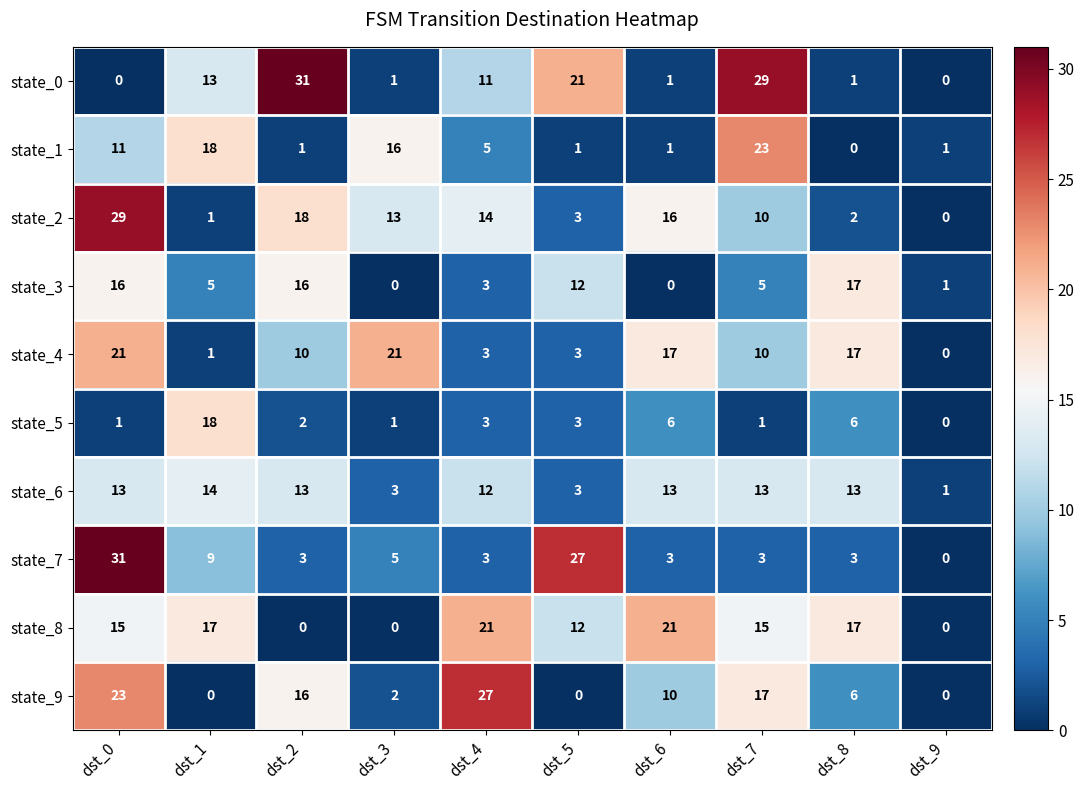

What is the sum of all state_9 values?

101